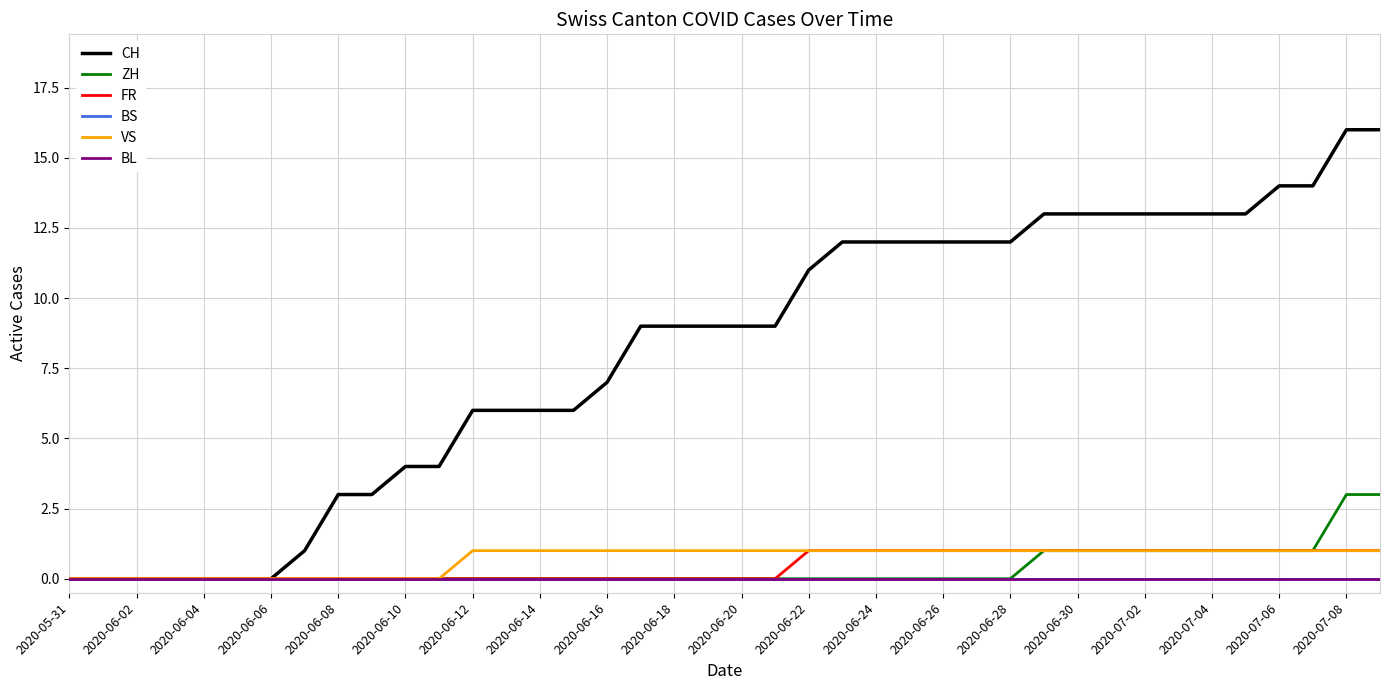

At which label does FR reach its peak?

2020-06-22